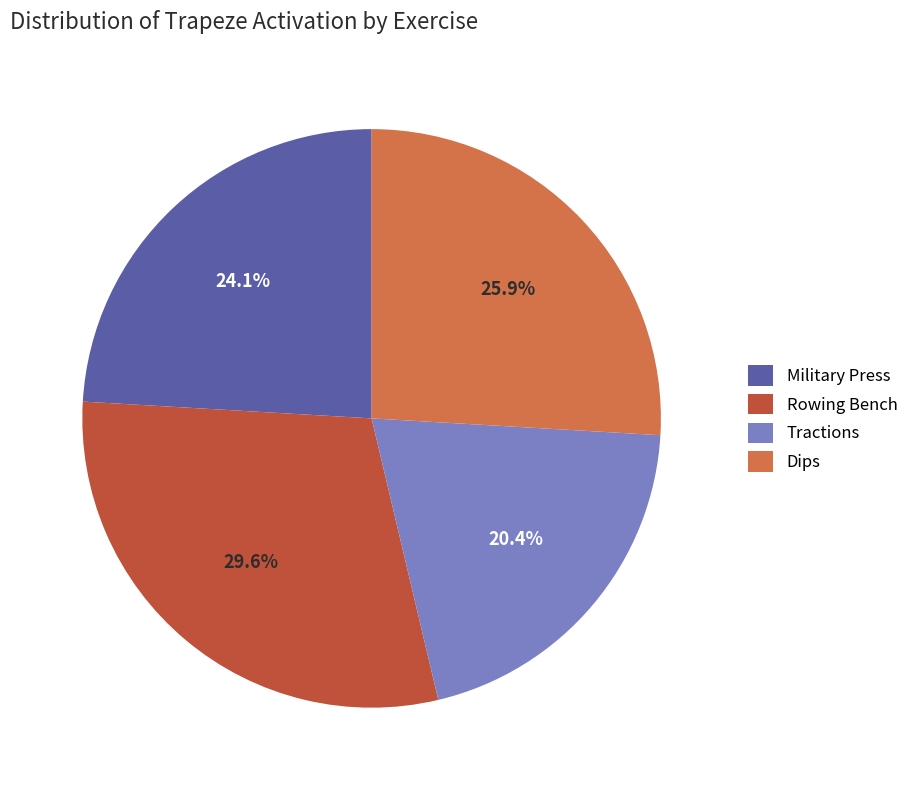

Is there any slice that represents more than half of the pie?

No